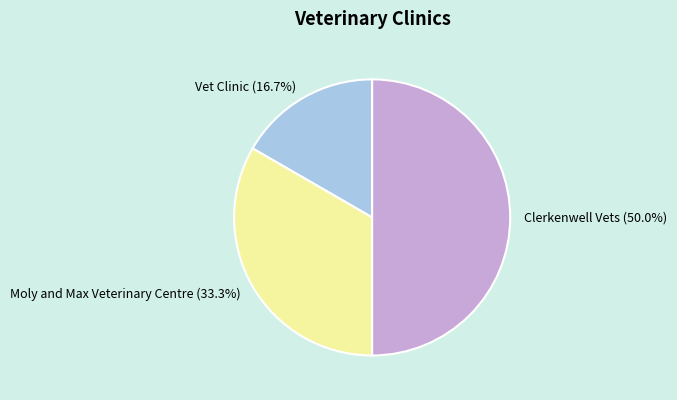

What percentage do Clerkenwell Vets and Moly and Max Veterinary Centre together represent?

83.3%